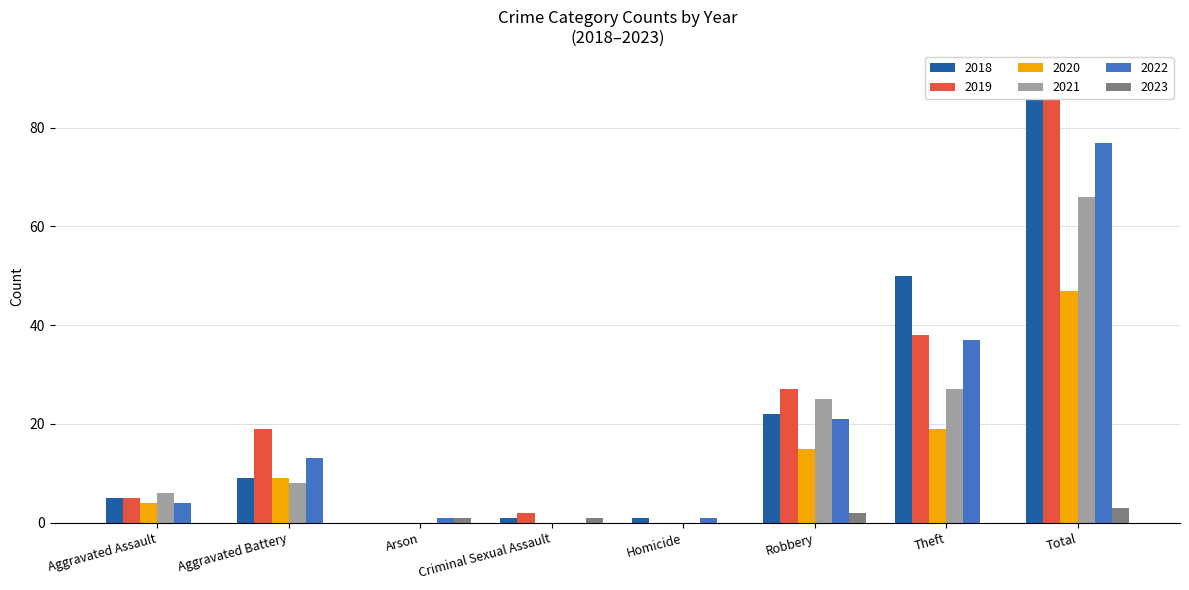

Reading left to right, what are all the values shown in this chart?

2018: 5	9	0	1	1	22	50	88
2019: 5	19	0	2	0	27	38	91
2020: 4	9	0	0	0	15	19	47
2021: 6	8	0	0	0	25	27	66
2022: 4	13	1	0	1	21	37	77
2023: 0	0	1	1	0	2	0	3